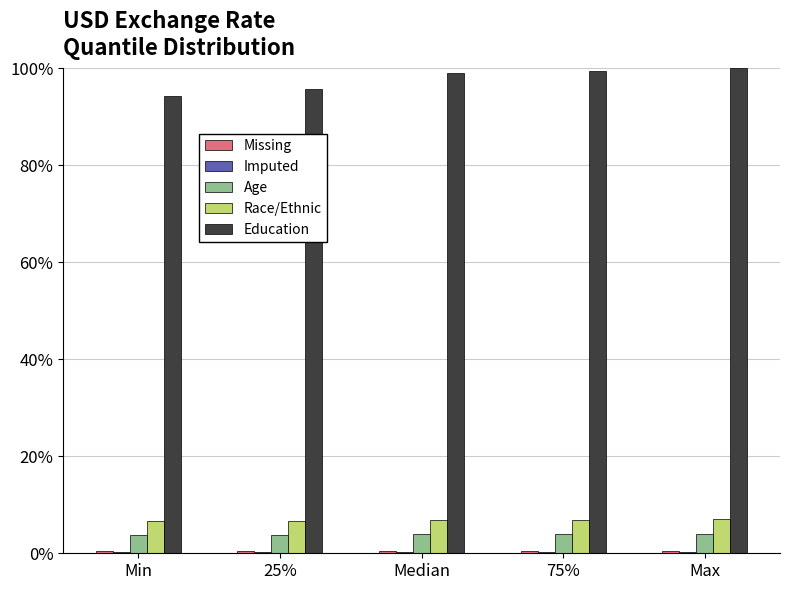

Is the value of Age at 75% greater than the value of Race/Ethnic at Median?

No